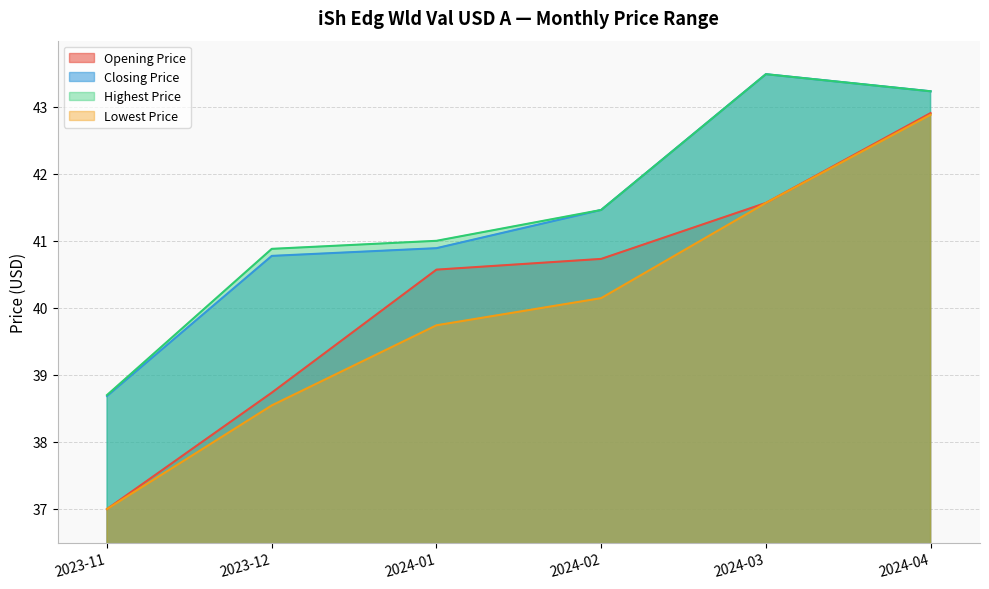

What is the sum of all Opening Price values?

241.5